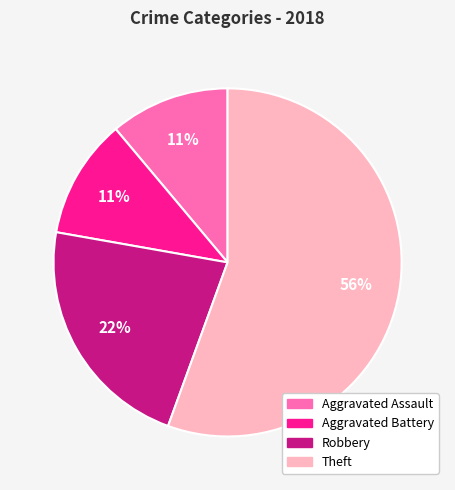

Which slice is the largest?

Theft